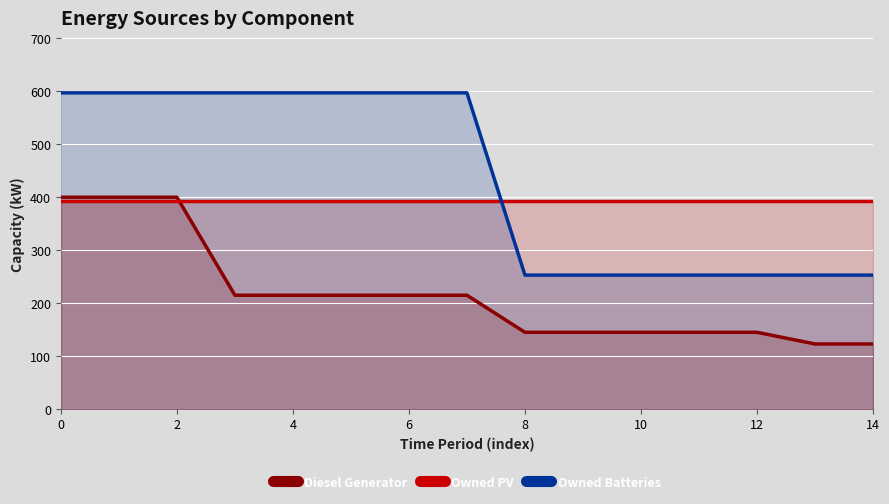

What is the maximum value shown in the chart?

597